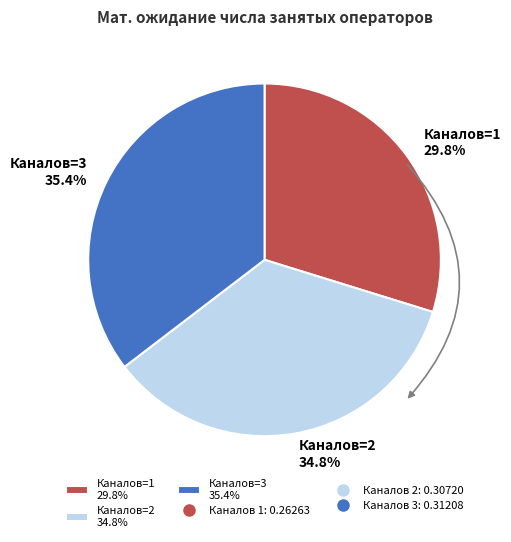

Does Каналов=2 34.8% account for over 50% of the chart?

No